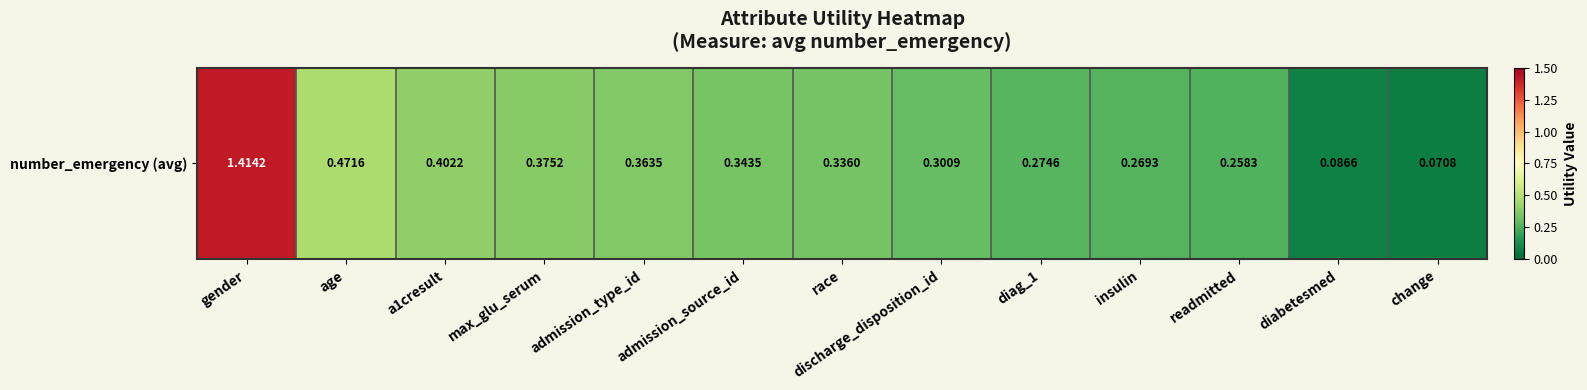

The value at change is 0.1. True or false?

False